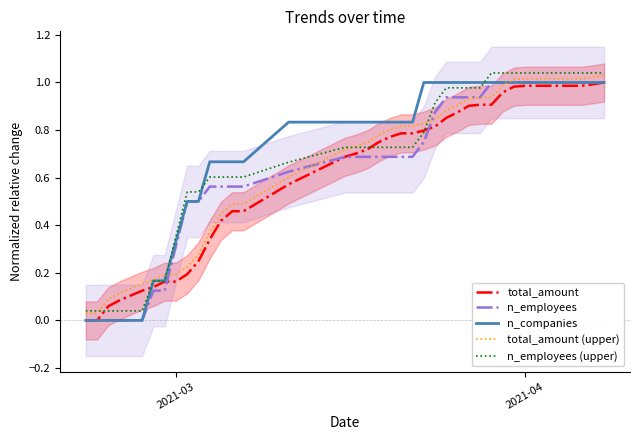

What are all the series names shown in the legend?

total_amount, n_employees, n_companies, total_amount (upper), n_employees (upper)